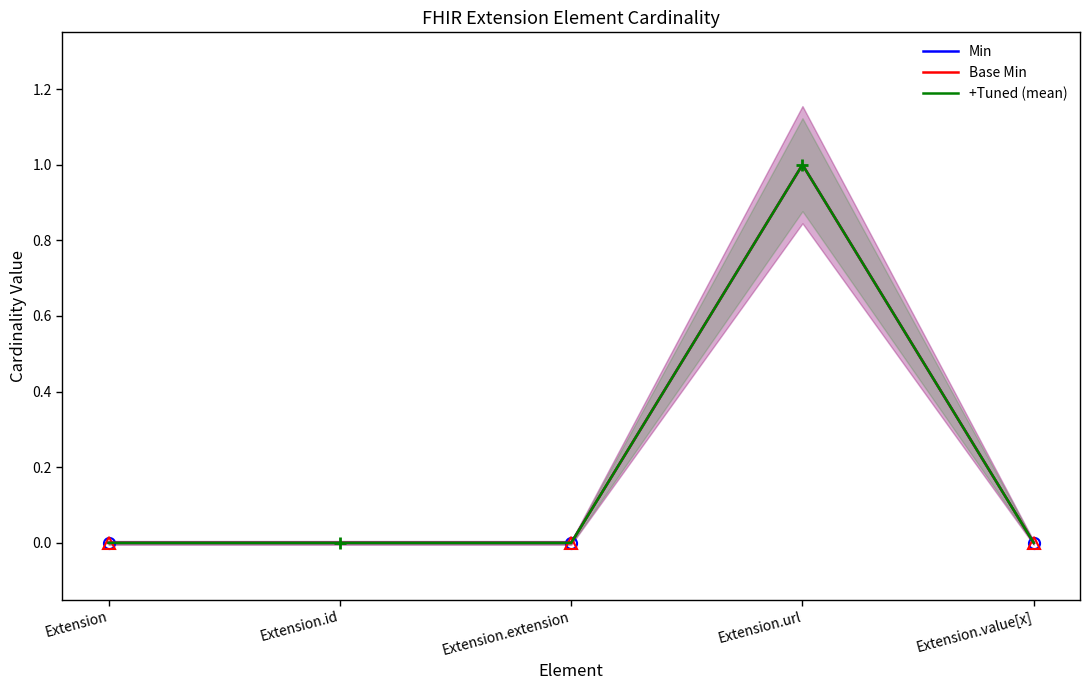

Is the value of Min at Extension.extension greater than the value of +Tuned (mean) at Extension.extension?

No